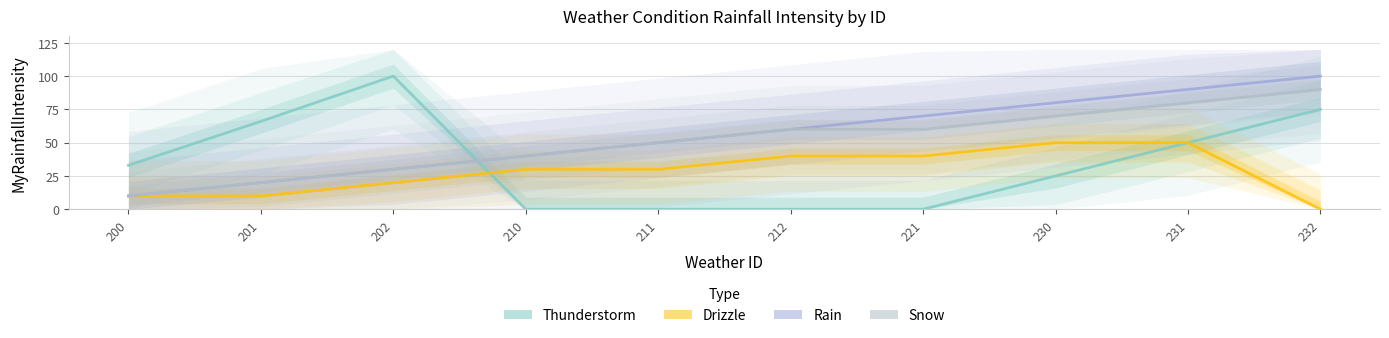

What value does the Thunderstorm series have at 201?

66